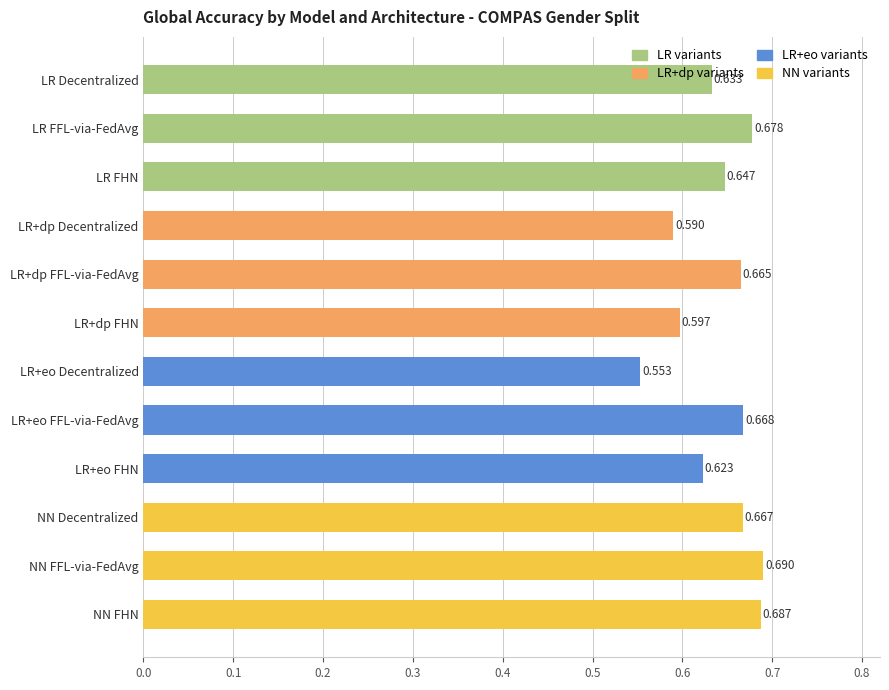

Count the number of data series in this chart.

1